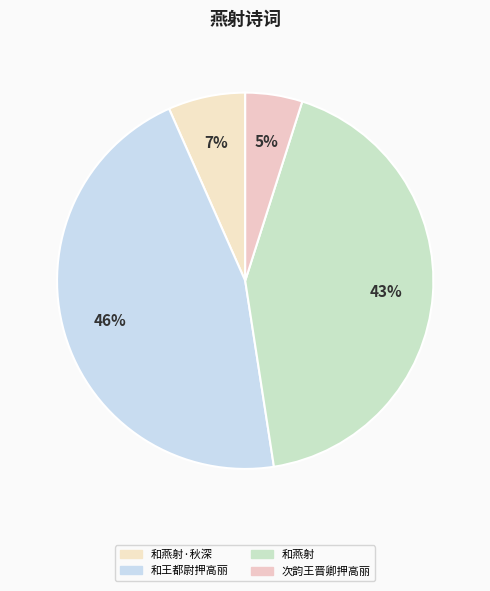

To the nearest percent, what is the average slice percentage?

25%